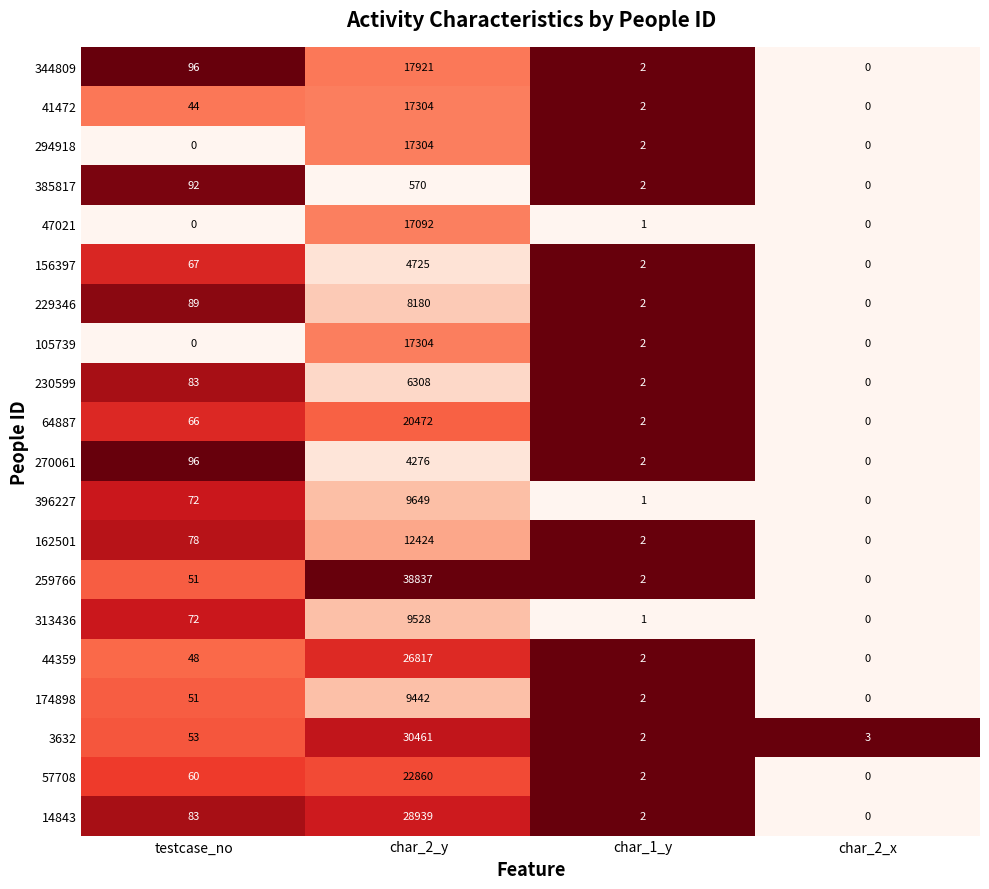

What value does the 385817 series have at testcase_no, to the nearest 50?

100